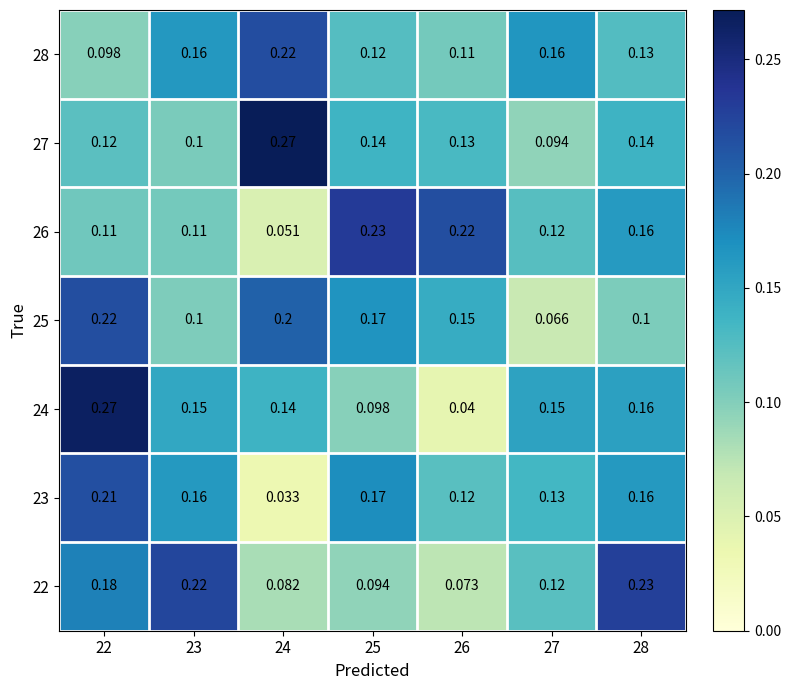

Is the value of 24 at 24 greater than the value of 26 at 22?

Yes